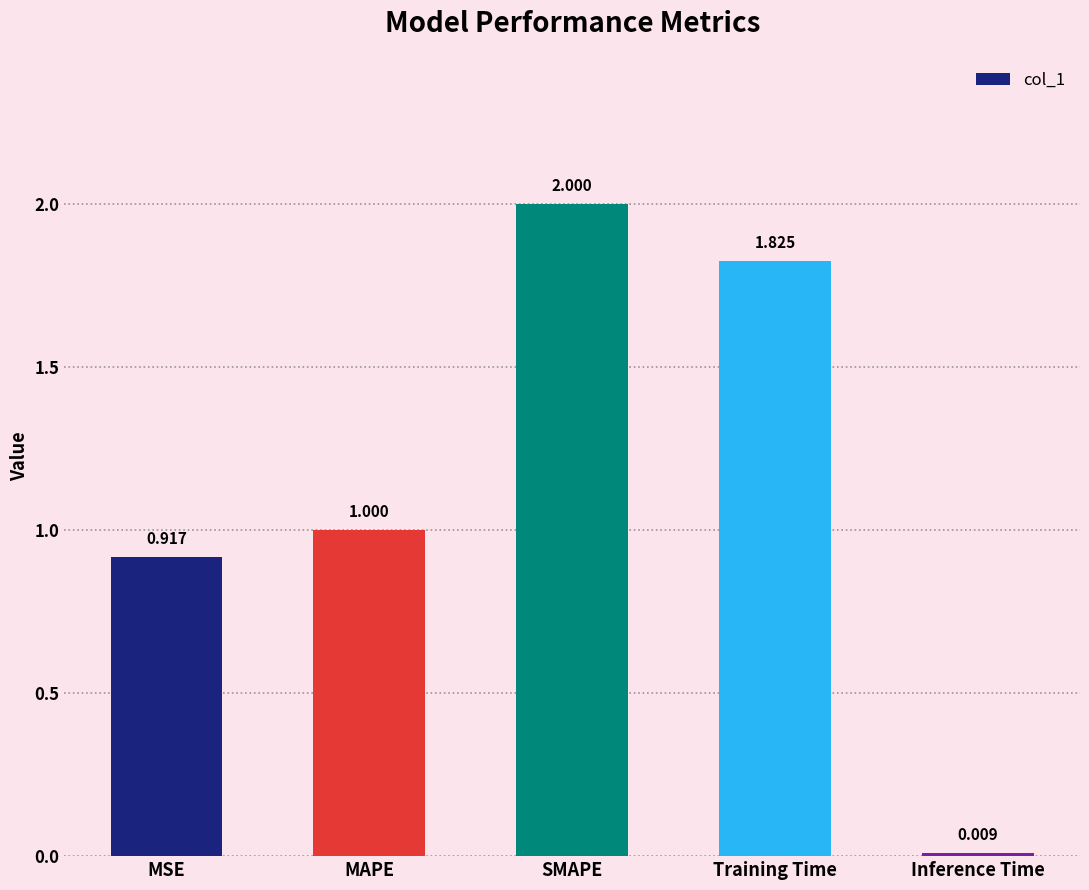

At which category does the chart reach its peak across all series?

SMAPE